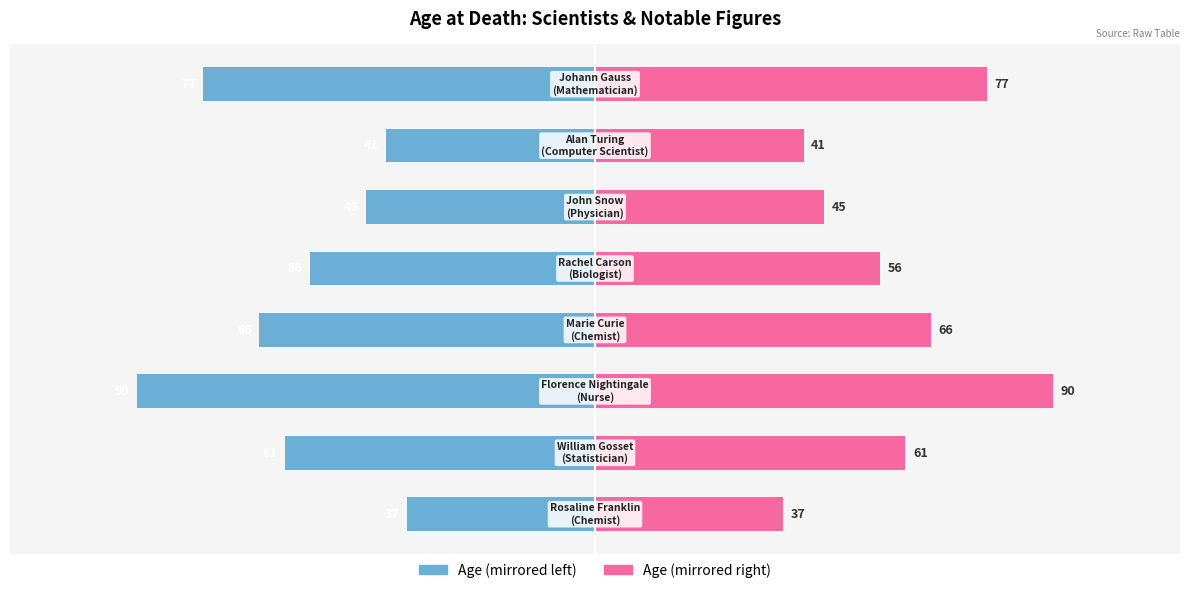

What is the value of the Age (right) bar at the 8th from the left?

77